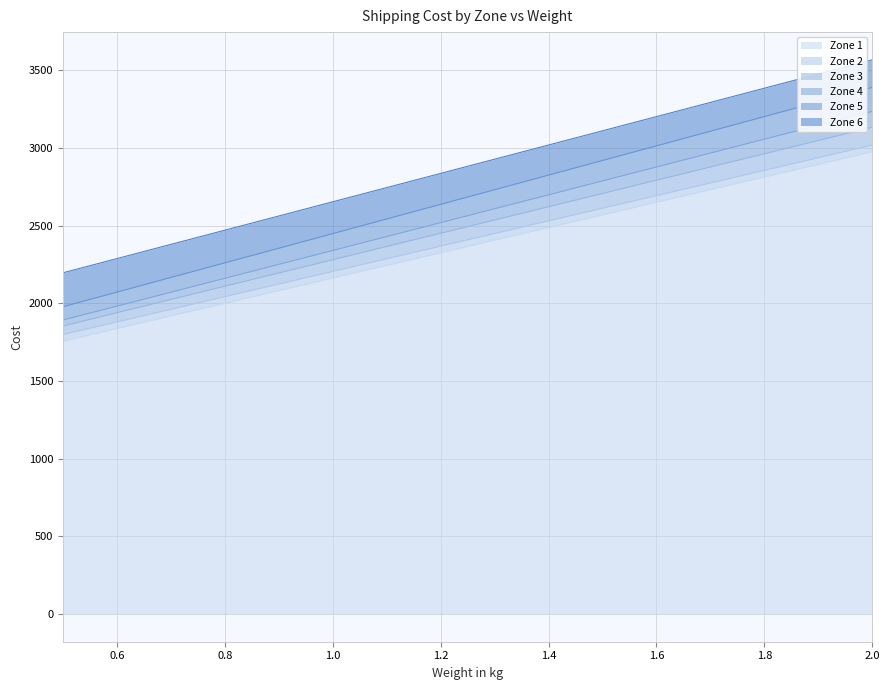

Read the Zone 6 value at 1.0.

2653.8